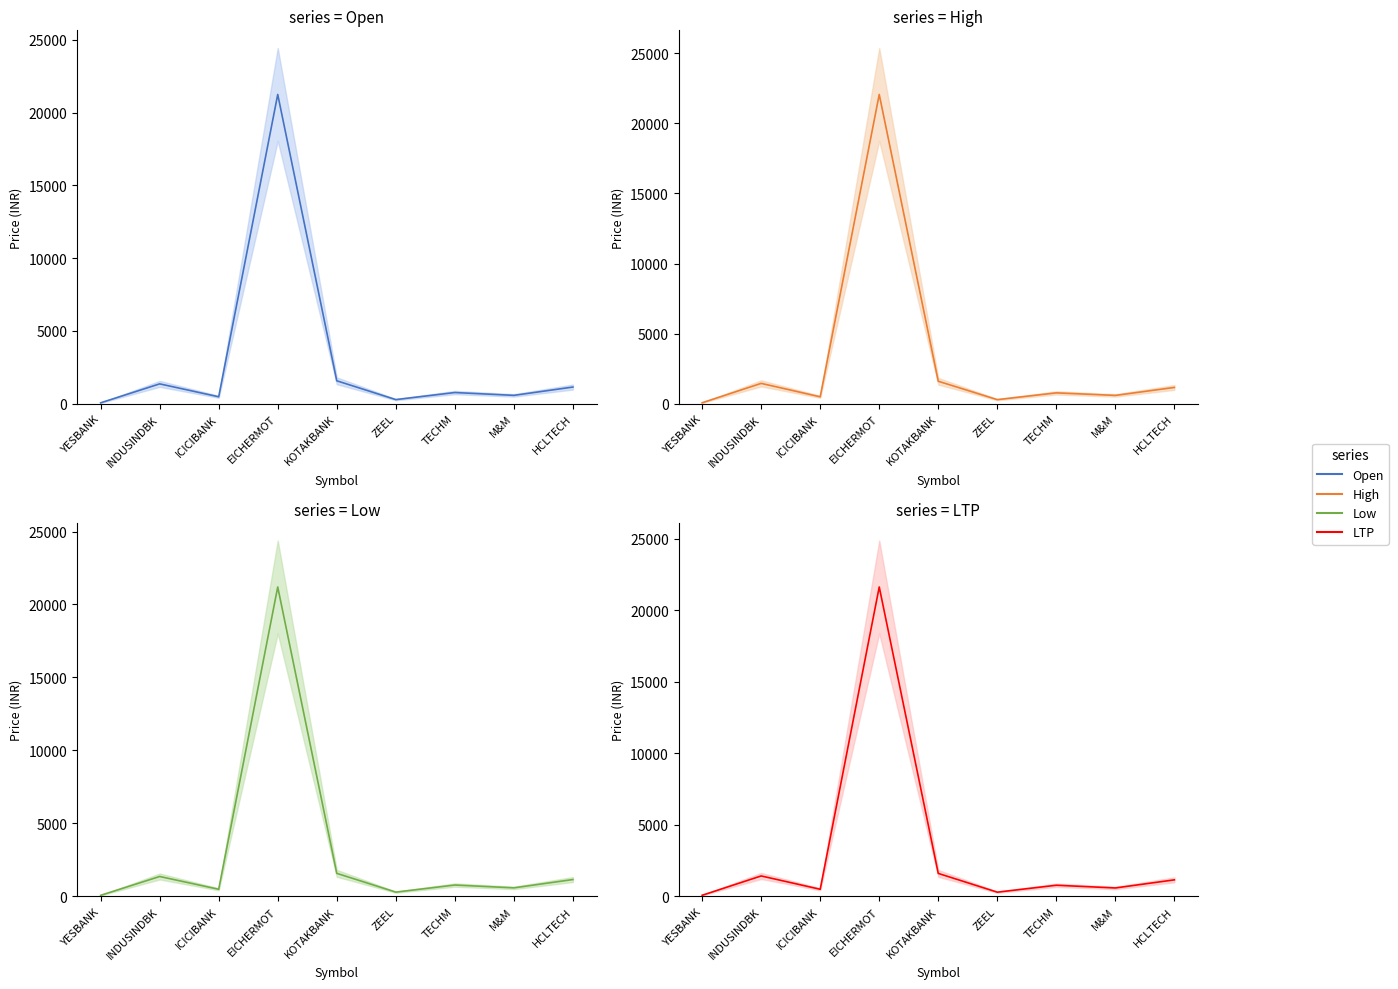

How many categories are shown in the chart?

9